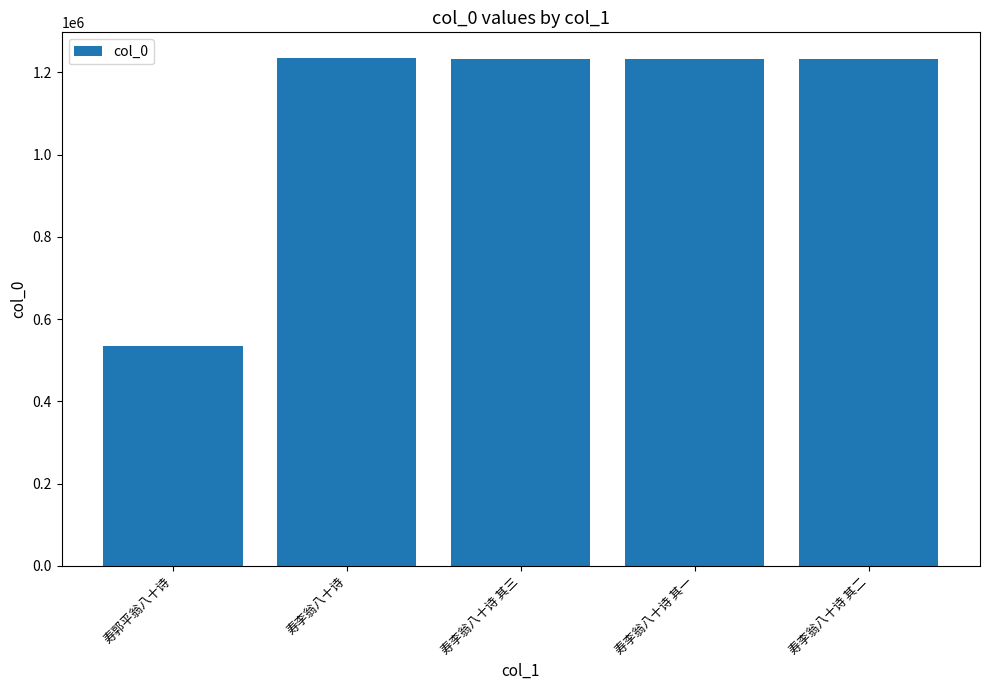

What is the label of the 5th bar from the left?

寿李翁八十诗 其二